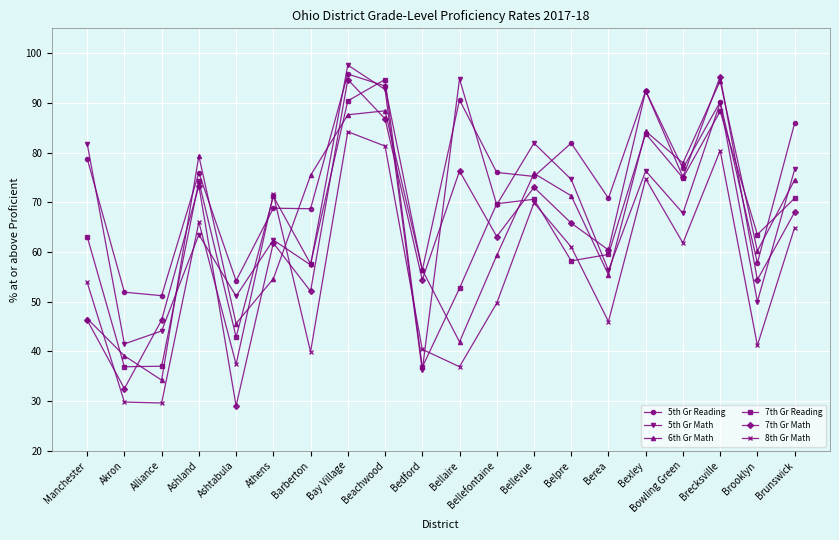

At which label does 8th Gr Math first exceed 61?

Ashland